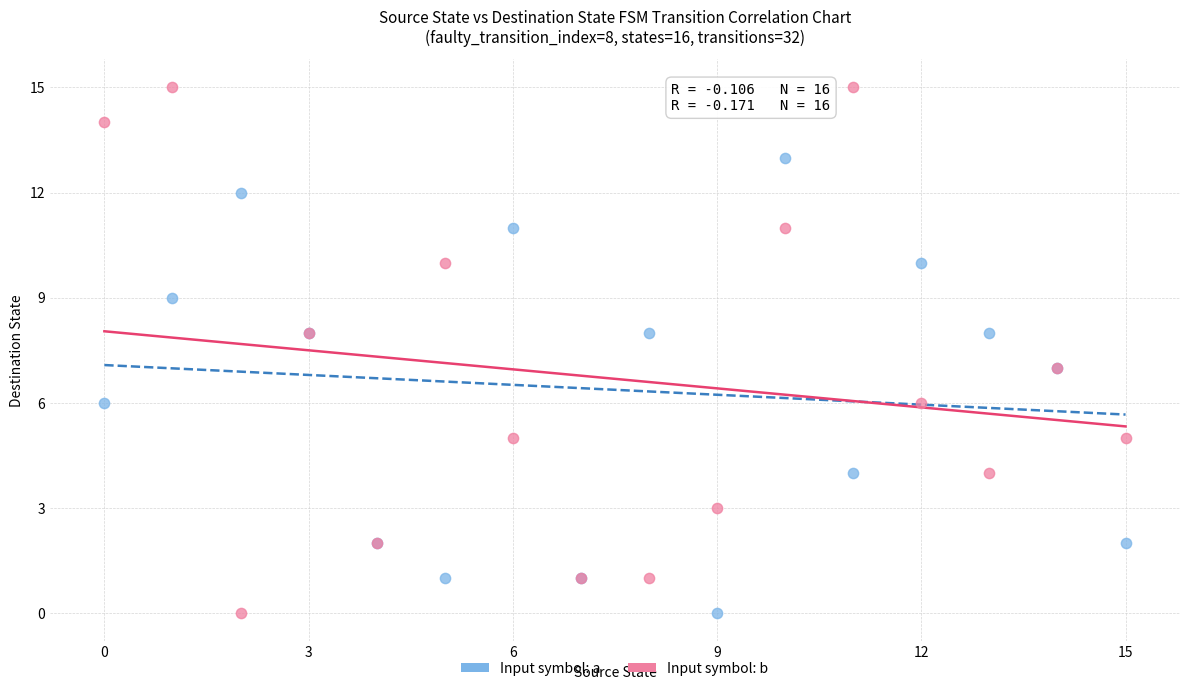

Which series contains the highest Y value?

Input symbol: b